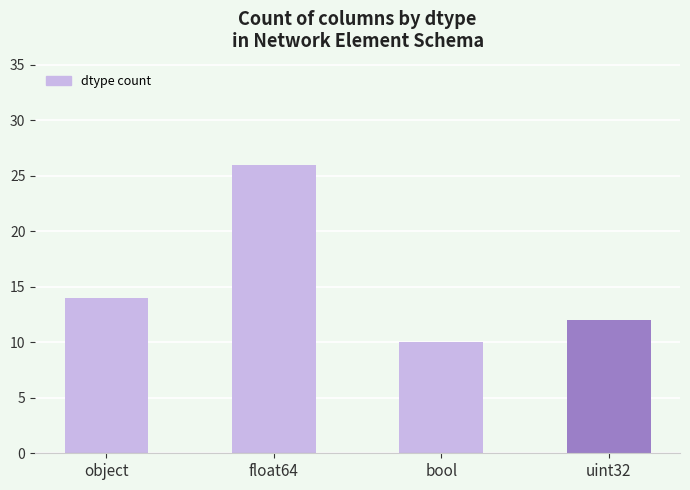

What is the sum of the values at bool and uint32?

22